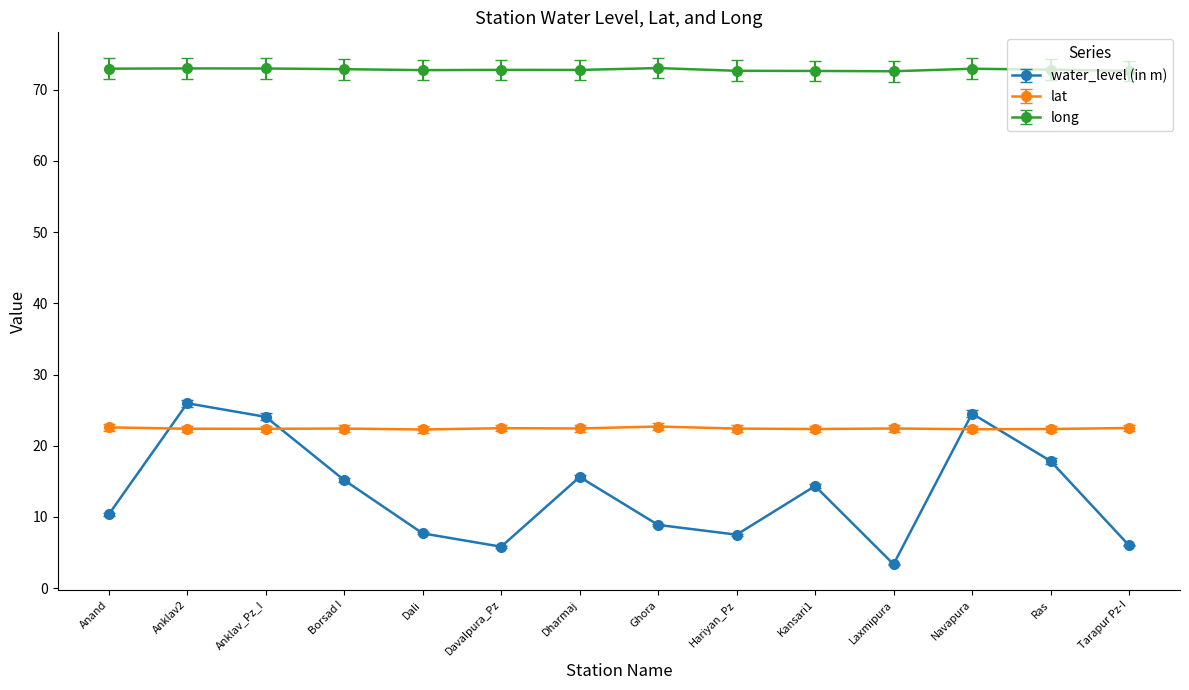

The long series shows 37.6 at Ras. True or false?

False